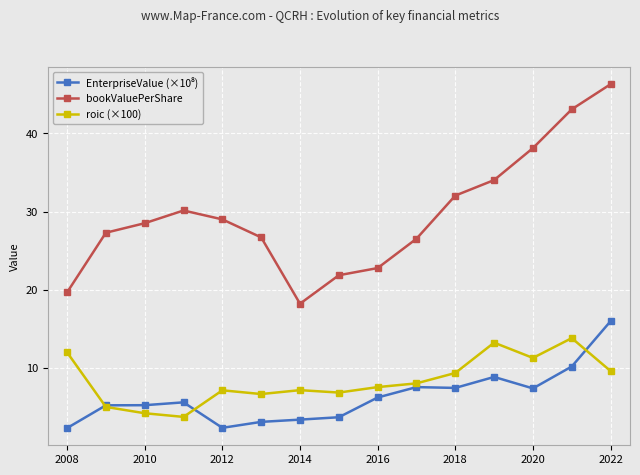

True or false: roic (×100) has more than 0 points higher than both neighbors.

True